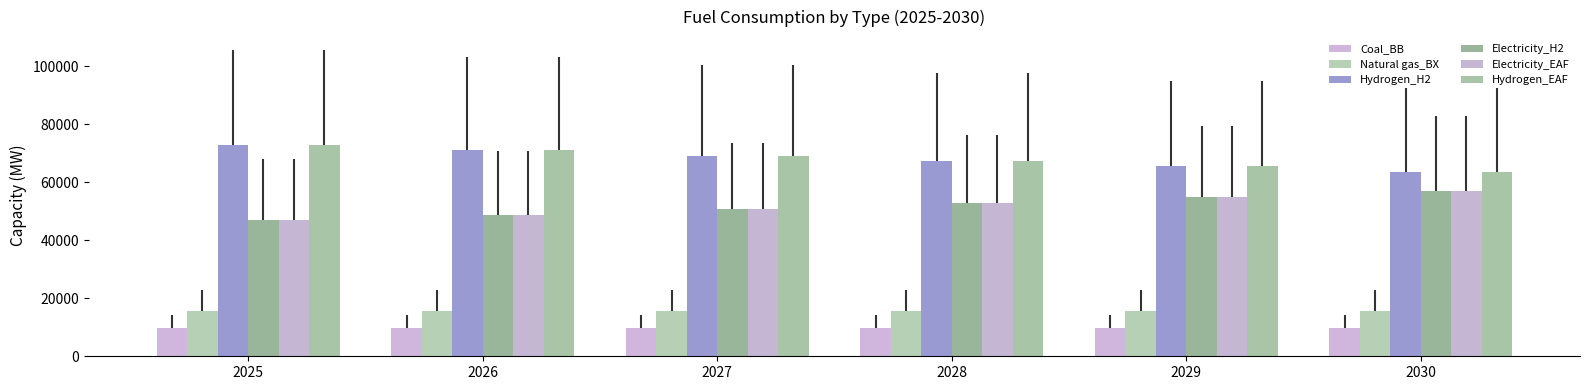

Which series has the largest range (max minus min)?

Electricity_H2